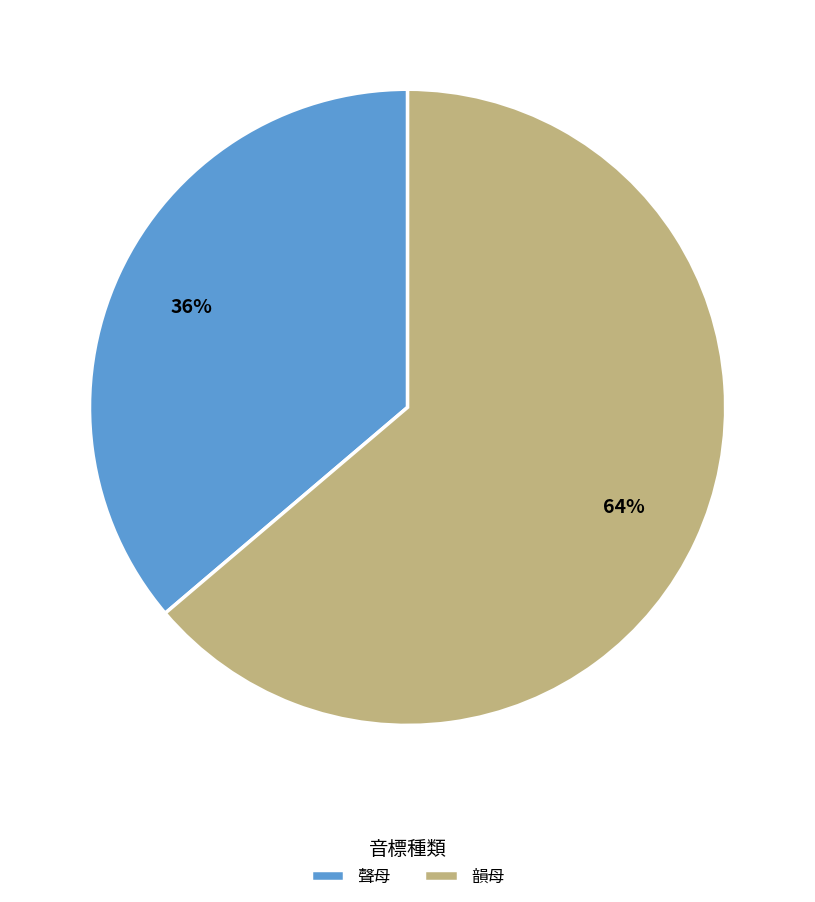

To the nearest percent, what portion does 韻母 represent?

64%